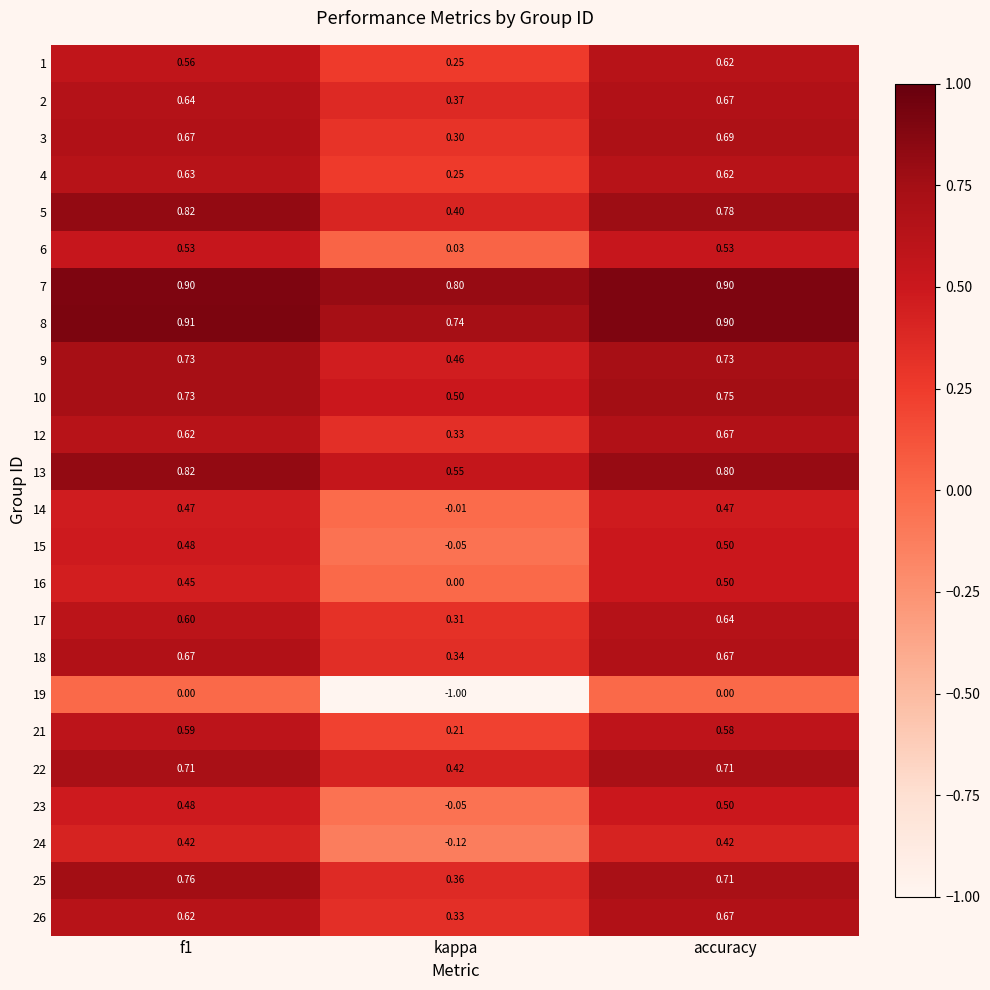

What is the total value across all series at kappa?

5.7